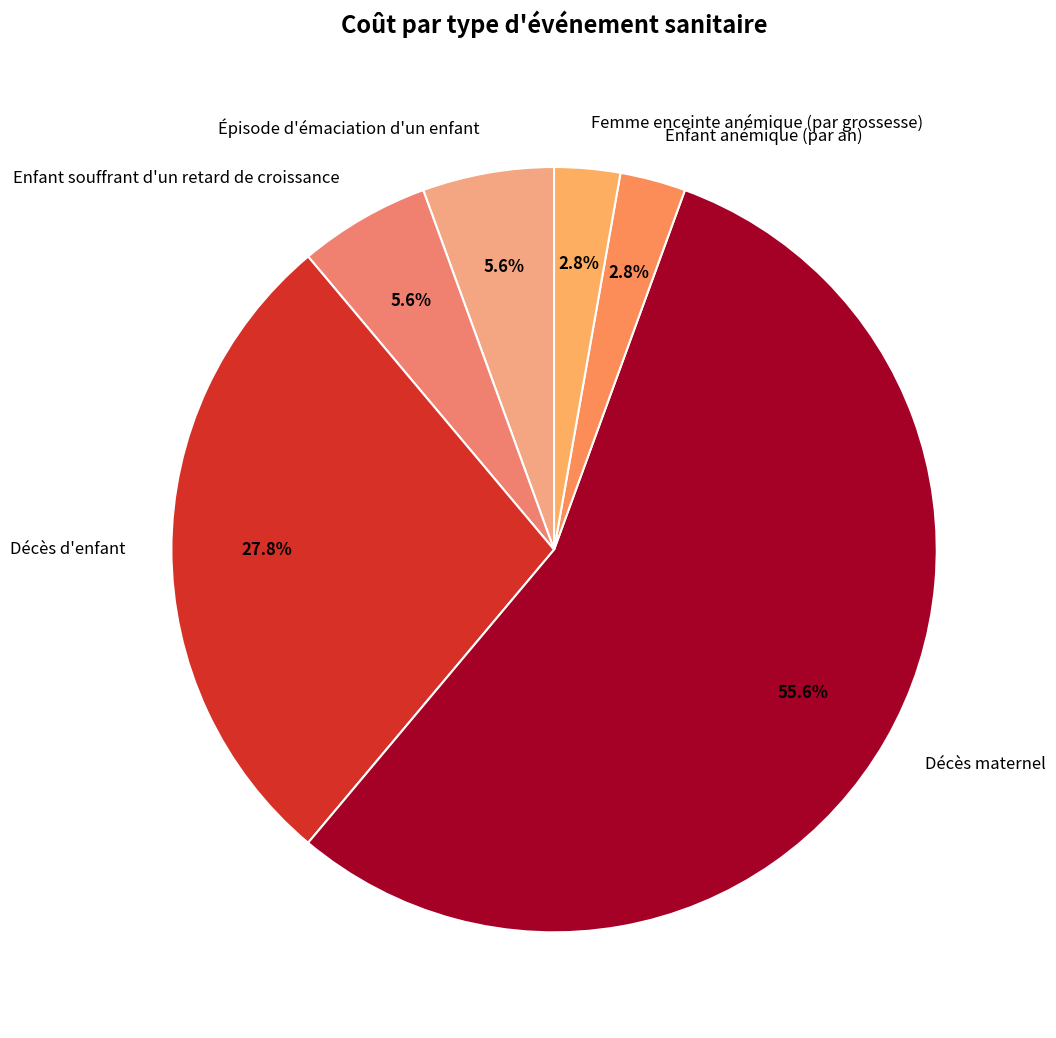

What percentage is the Enfant anémique (par an) slice, to the nearest percent?

3%